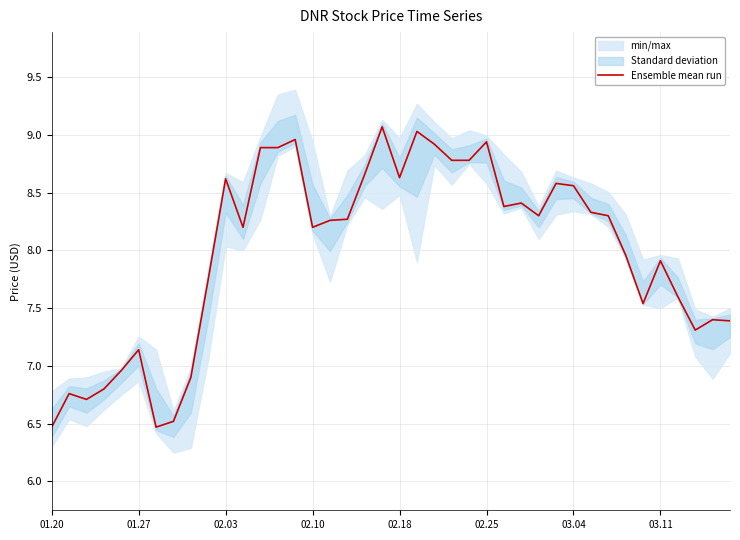

The Ensemble mean run series shows 13.8 at 02.18. True or false?

False